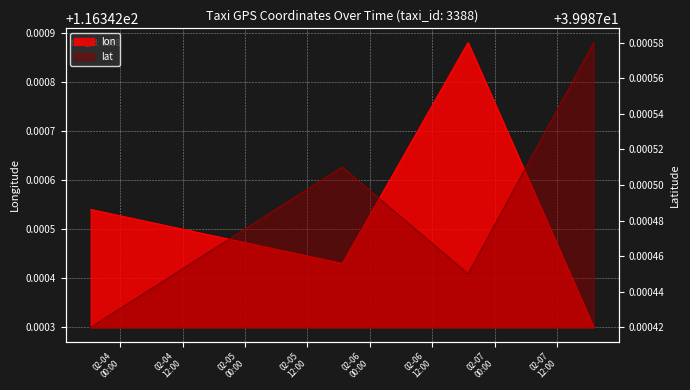

What are all the series names shown in the legend?

lon, lat